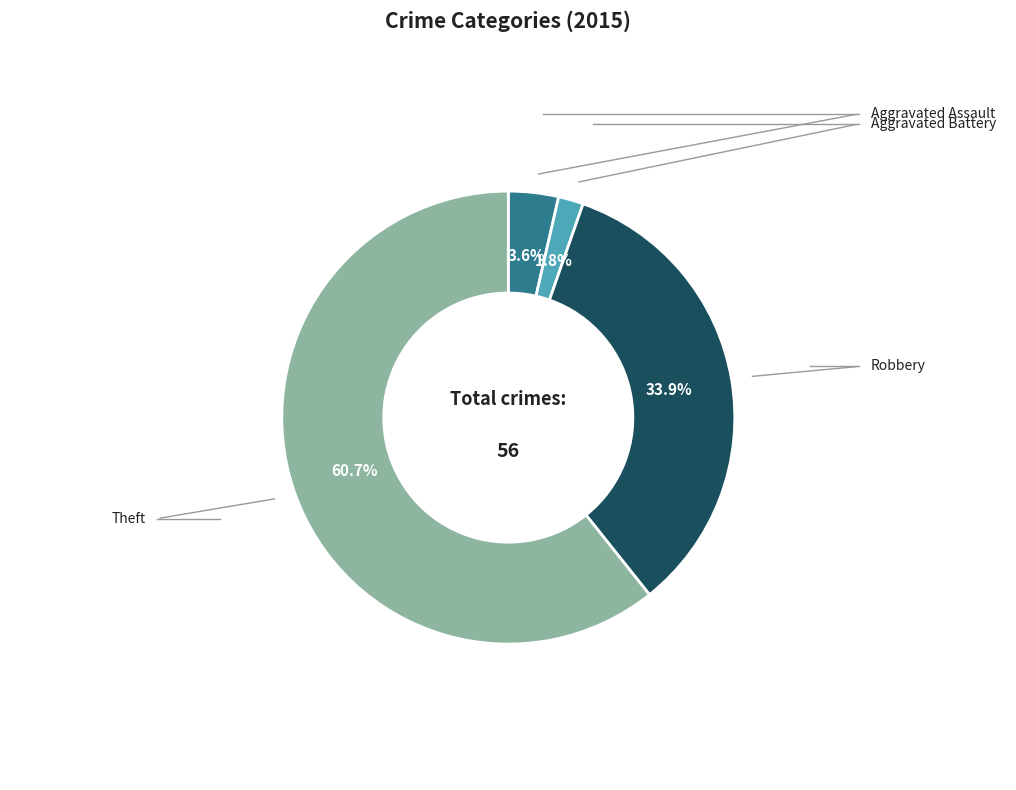

Is there any slice that represents more than half of the pie?

Yes